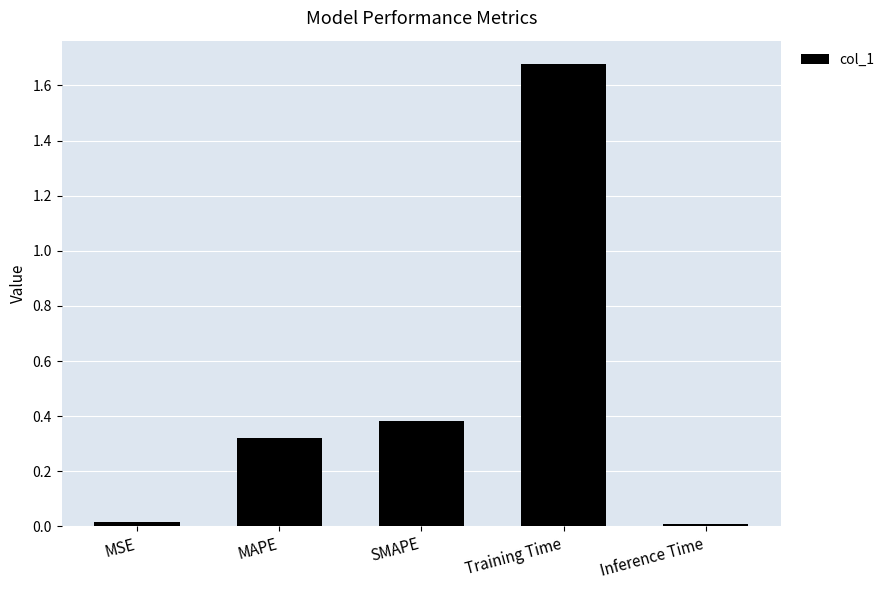

Which label corresponds to the largest value in the chart?

Training Time